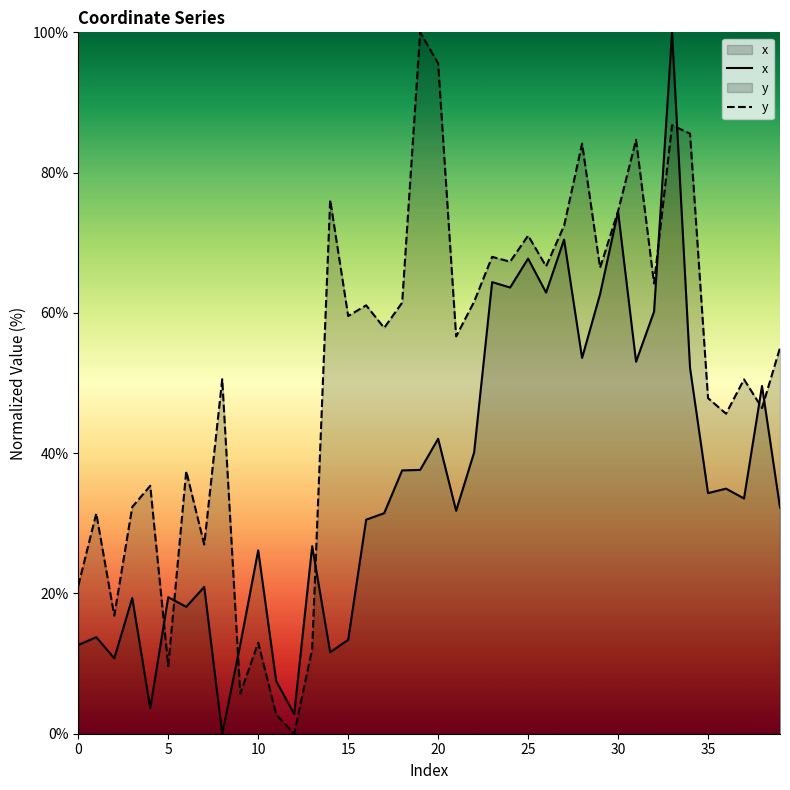

What is the value of the y point at the 35th from the left?

85.6